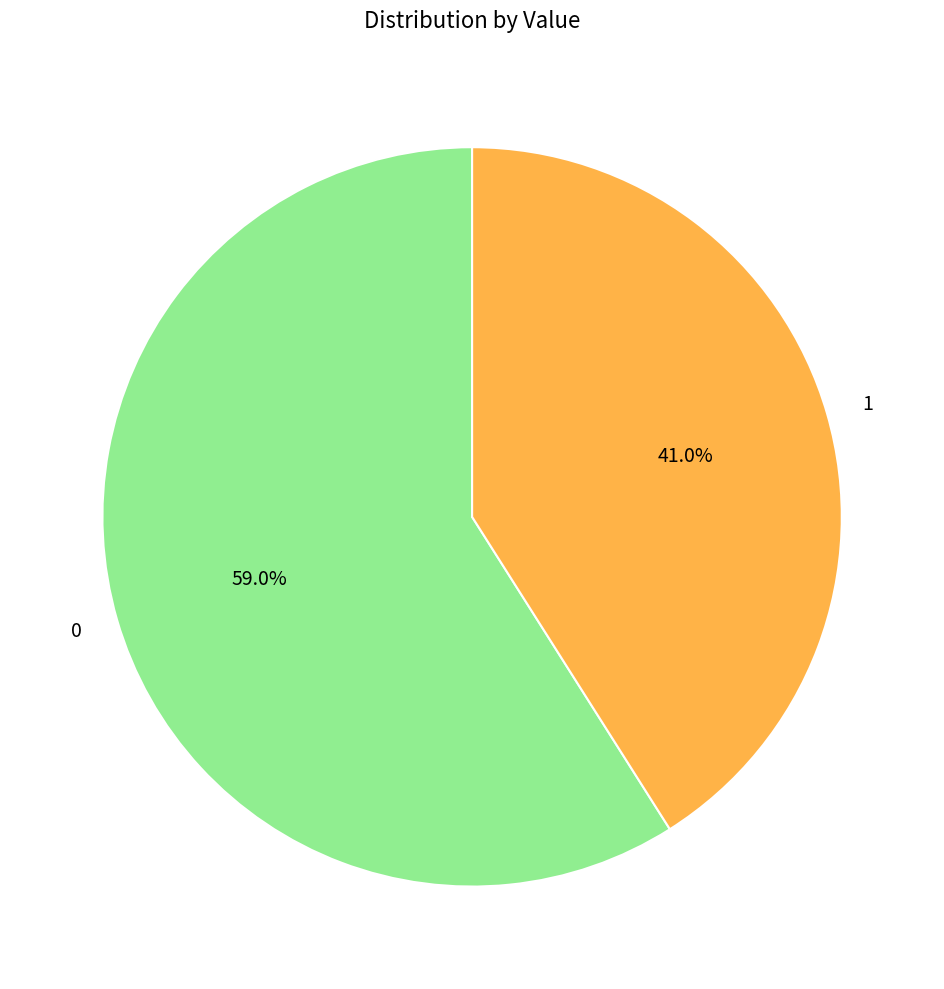

Rank the categories by value from highest to lowest.

0, 1